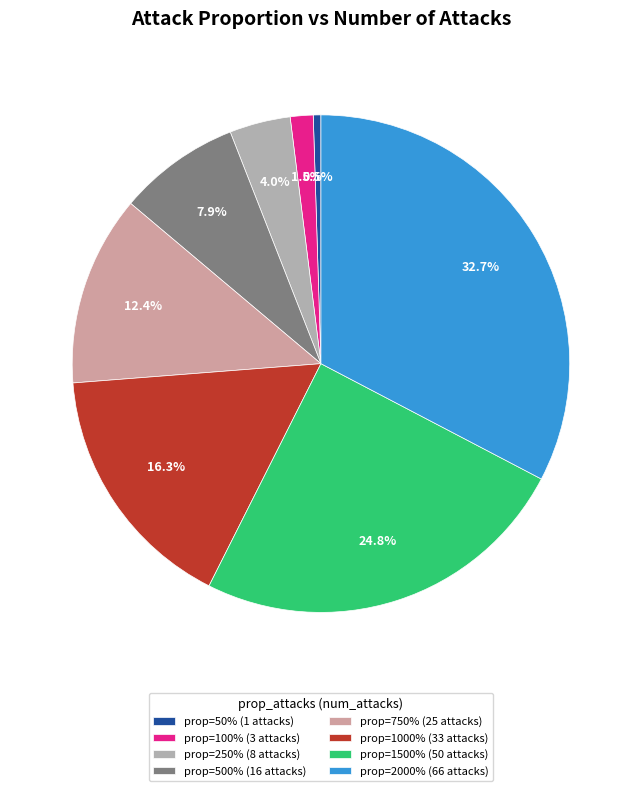

How many segments does this pie chart have?

8